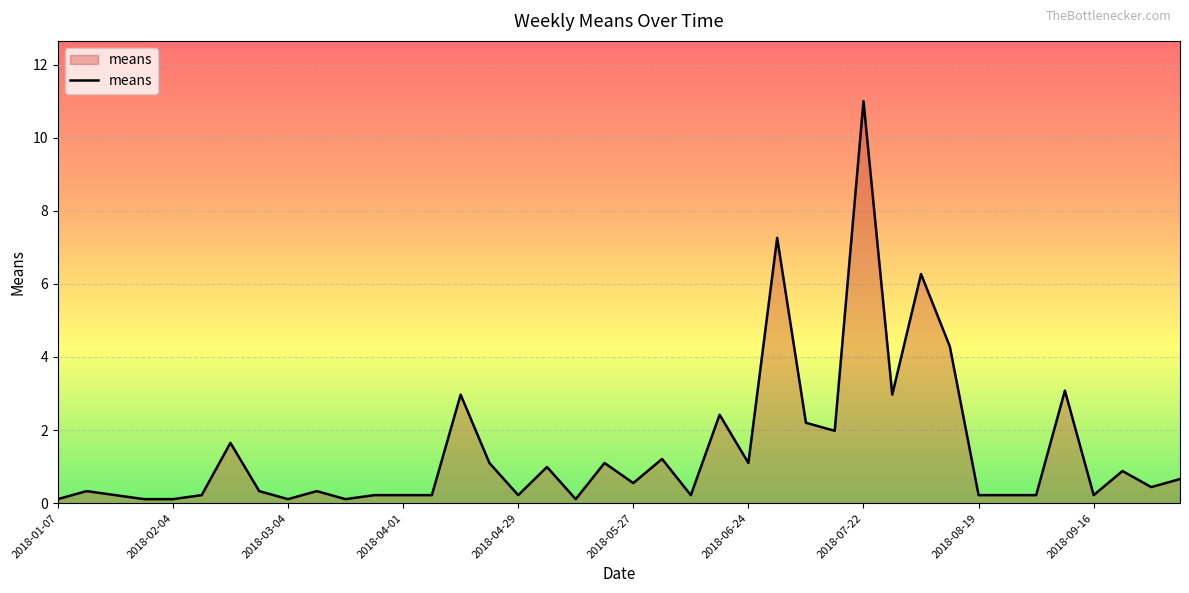

What is the greatest value displayed?

11.0